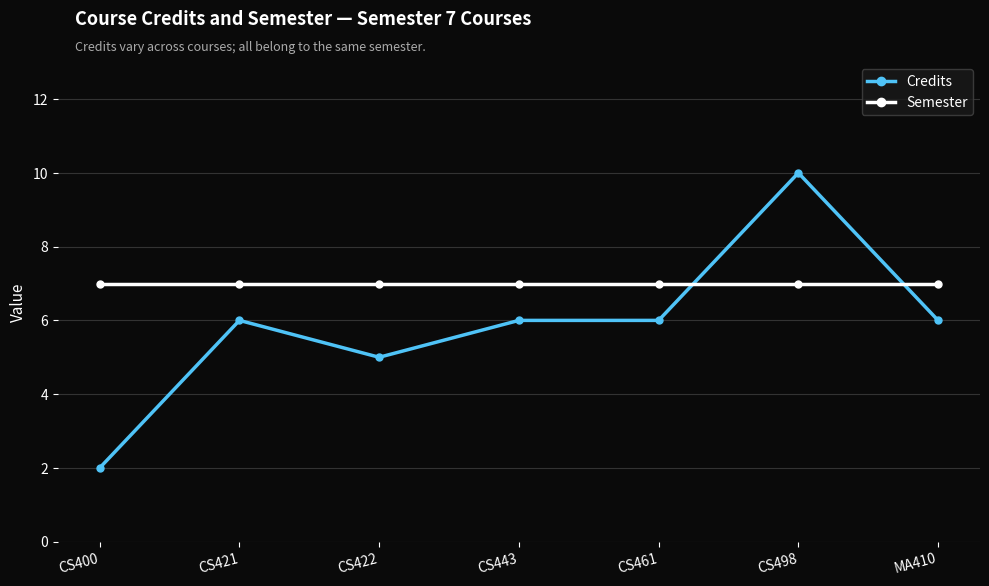

True or false: Semester and Credits cross at least once.

True